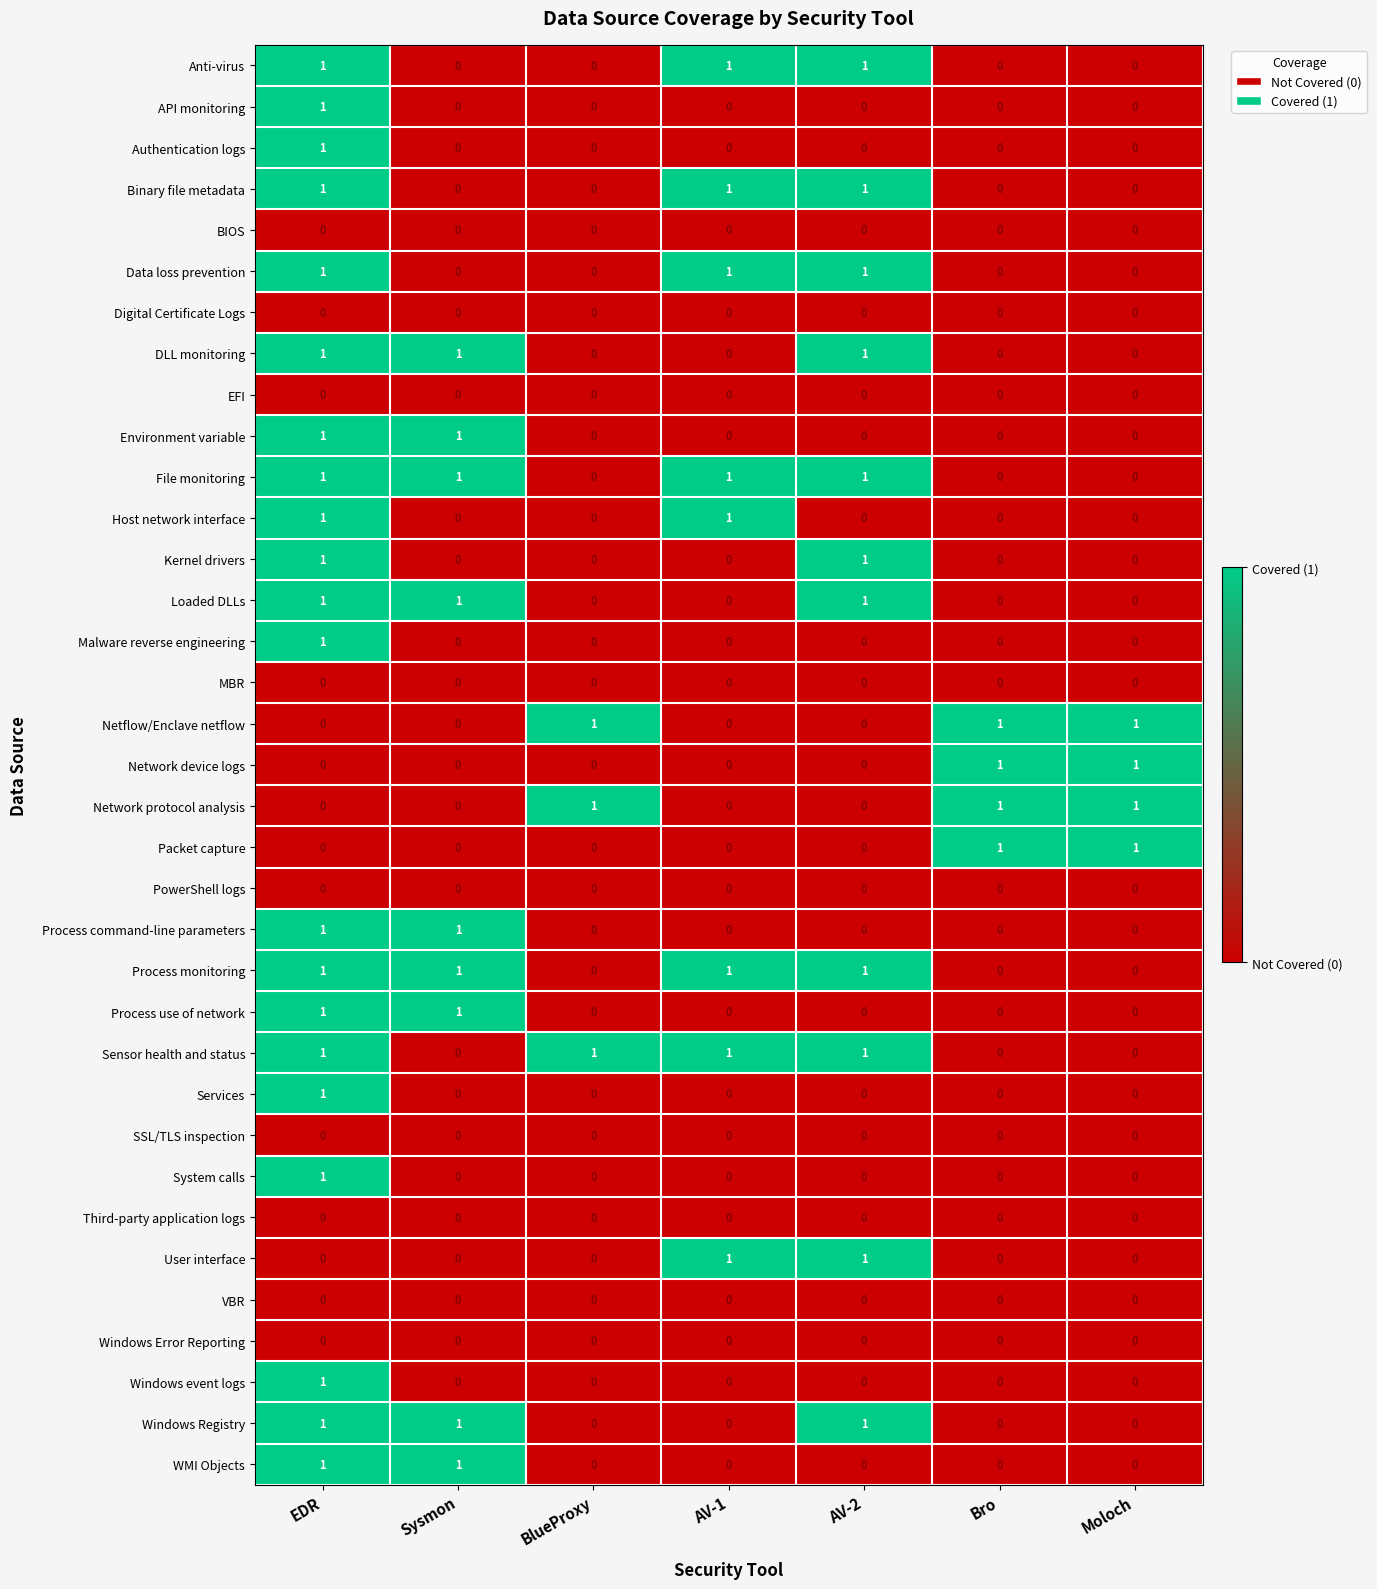

At how many categories does at least one series exceed 0?

7